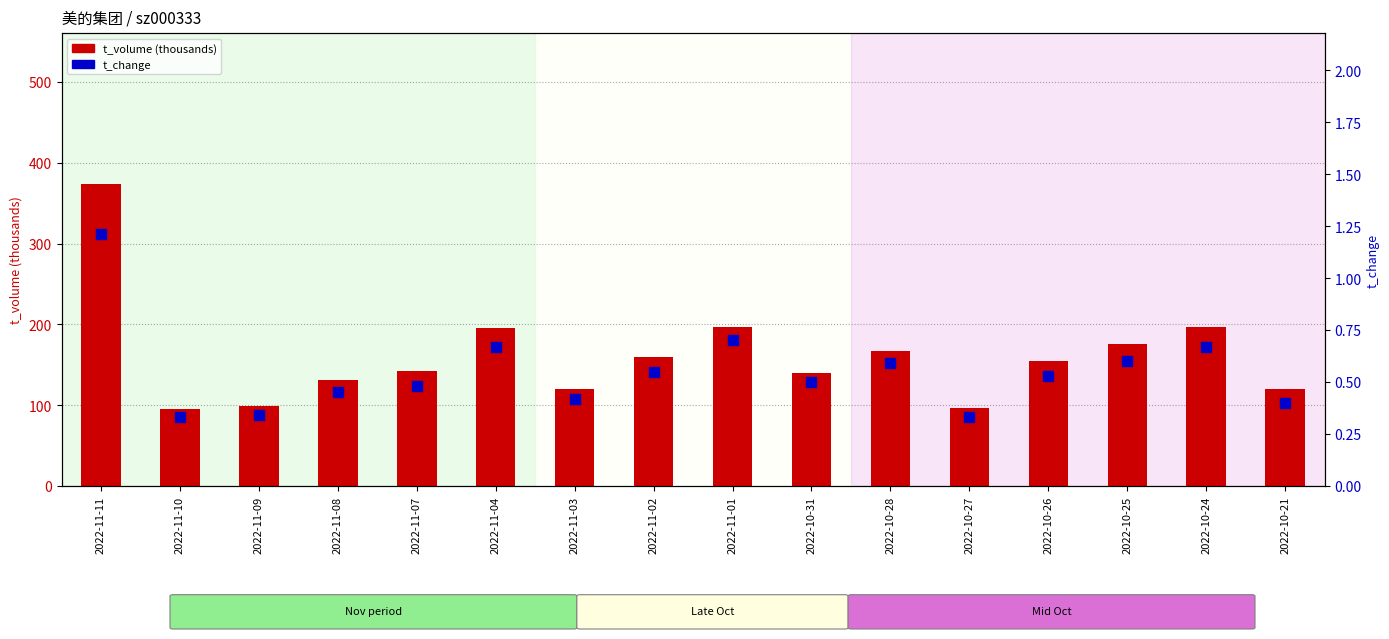

Which series contains the lowest Y value?

t_change